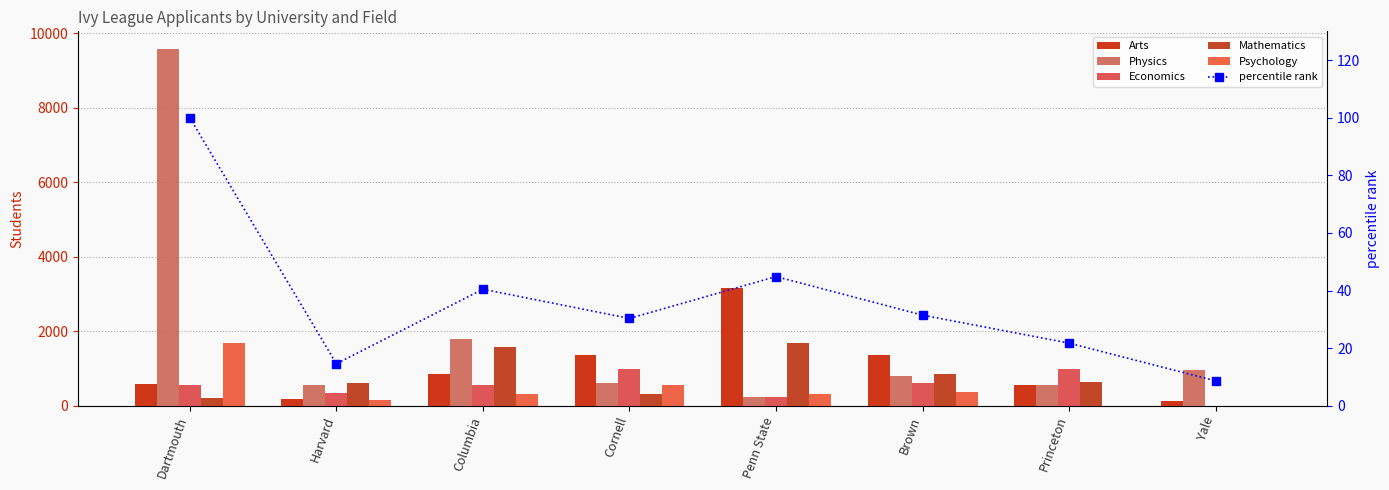

What is the total value across all series at Cornell?

3842.3